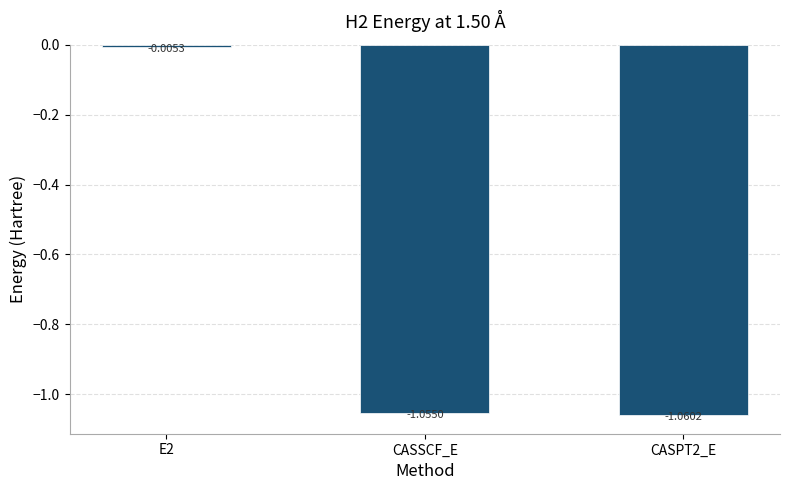

Rank the categories by value from highest to lowest.

E2, CASSCF_E, CASPT2_E